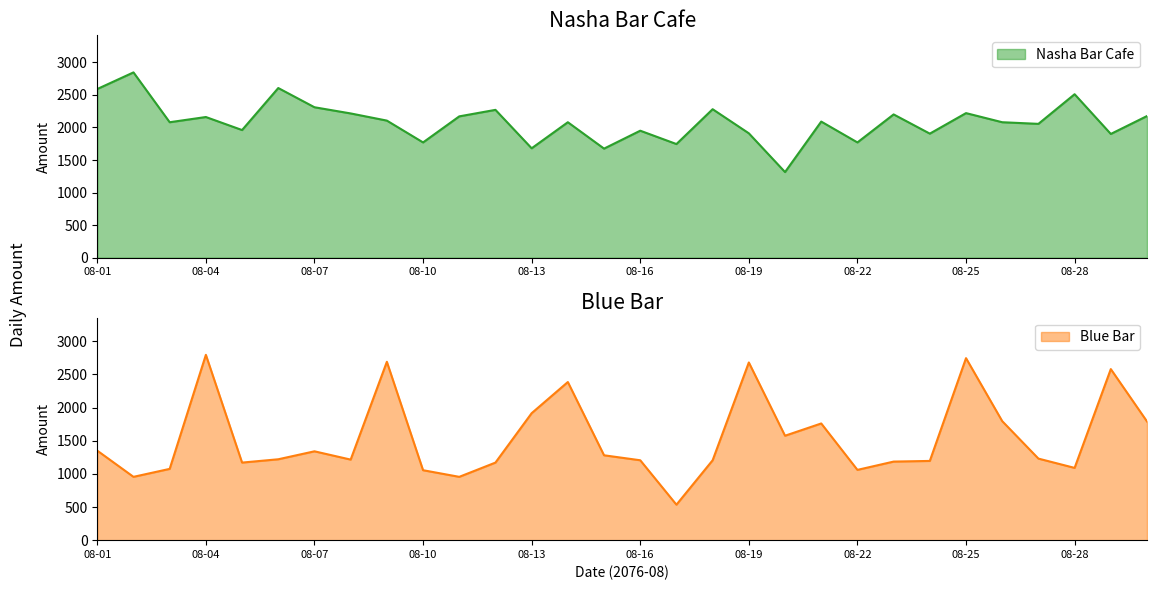

What value does the Nasha Bar Cafe series have at 2076-08-21, to the nearest 100?

2100